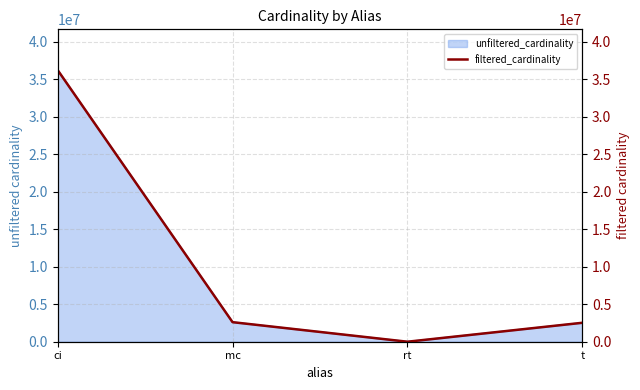

Which category has the highest value in the unfiltered_cardinality series?

ci